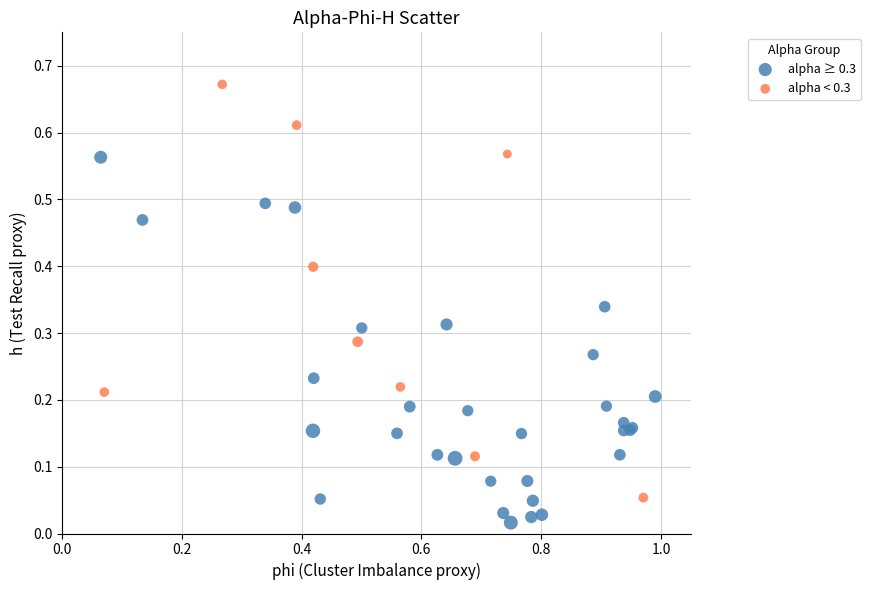

What are all the series names shown in the legend?

alpha ≥ 0.3, alpha < 0.3